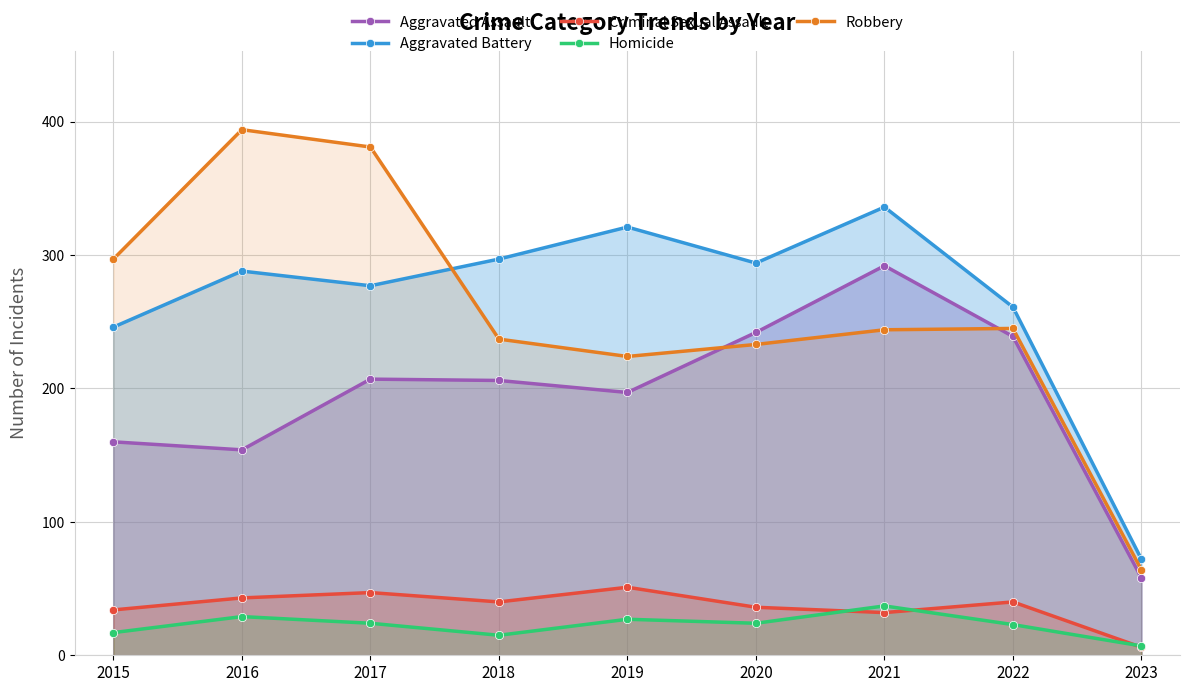

In Aggravated Battery, how many points are lower than both neighbors (excluding endpoints)?

2